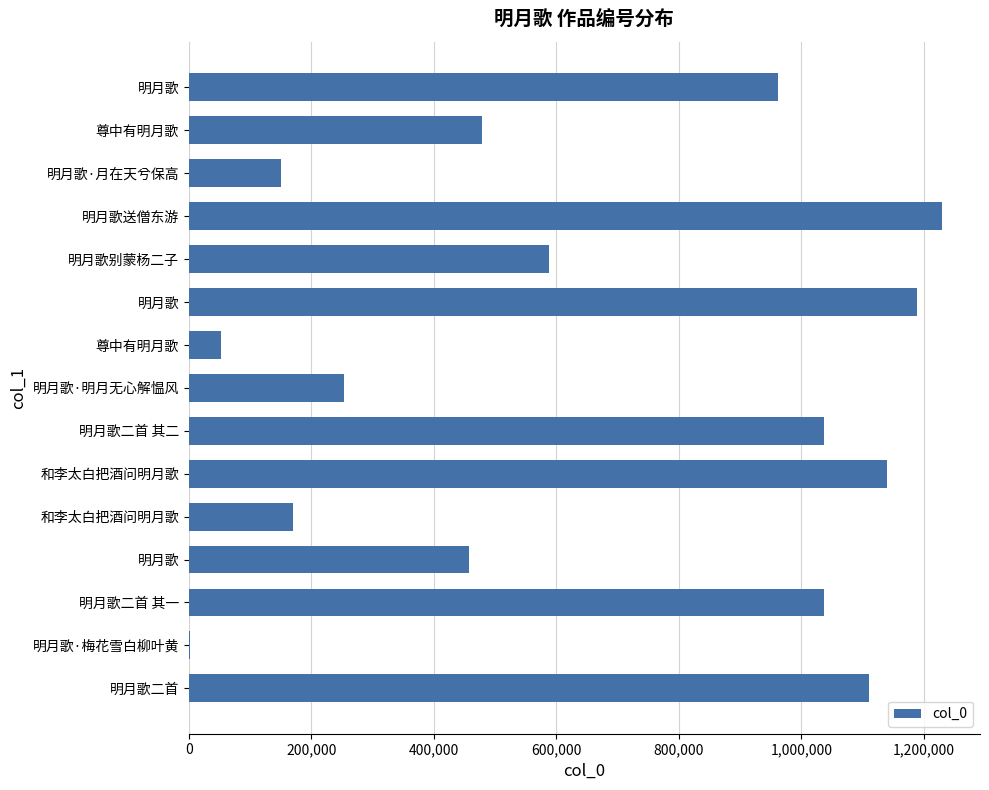

Are the bars horizontal?

Yes